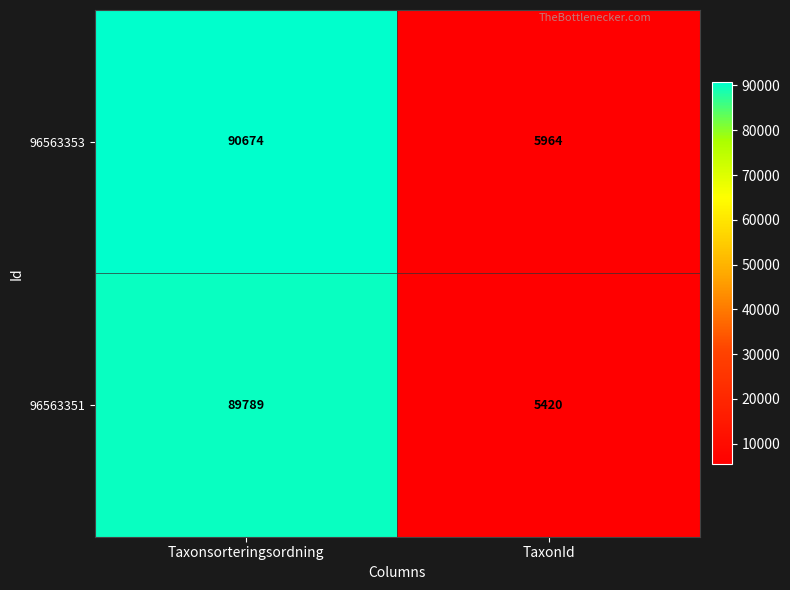

Which series has the largest total across all categories?

96563353